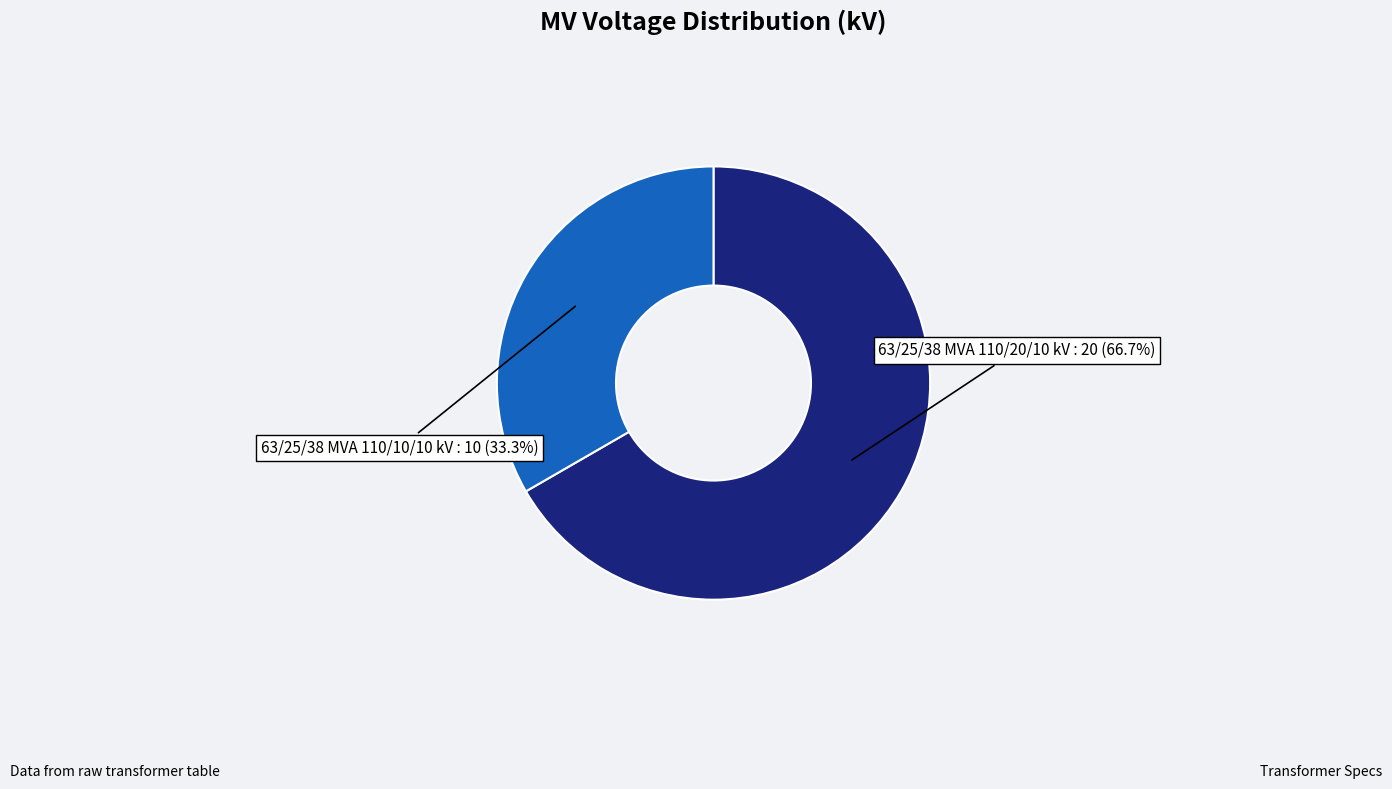

How many slices are in this pie chart?

2